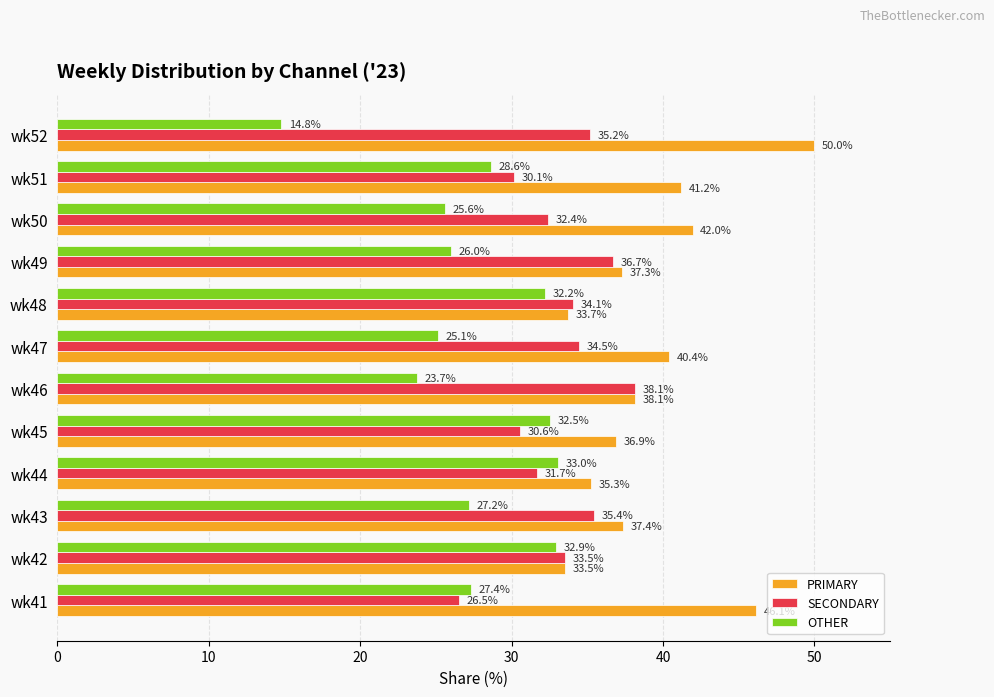

How many data points in SECONDARY are above 34?

6